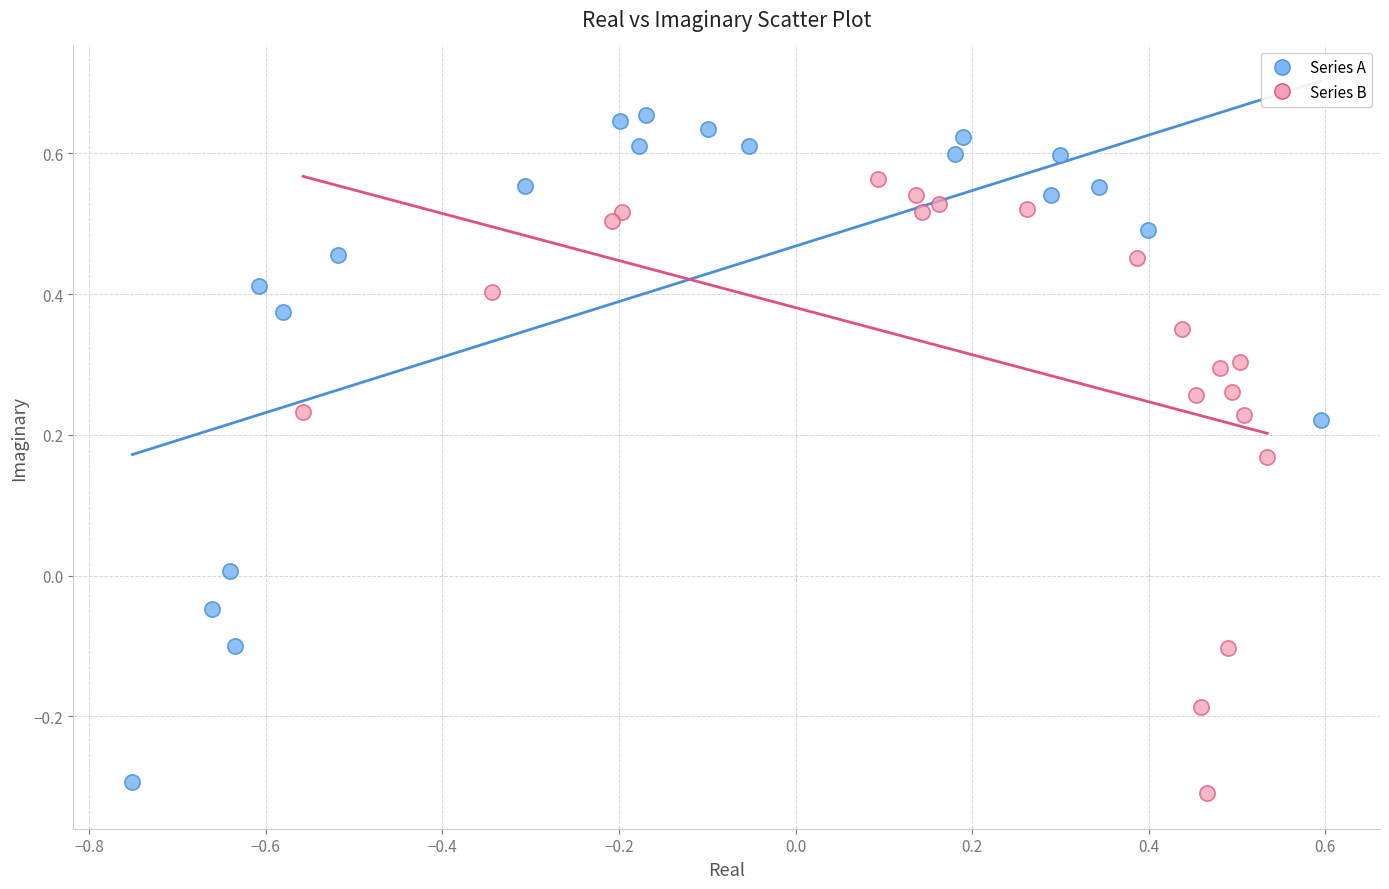

Which series has the widest spread of Y values?

Series A